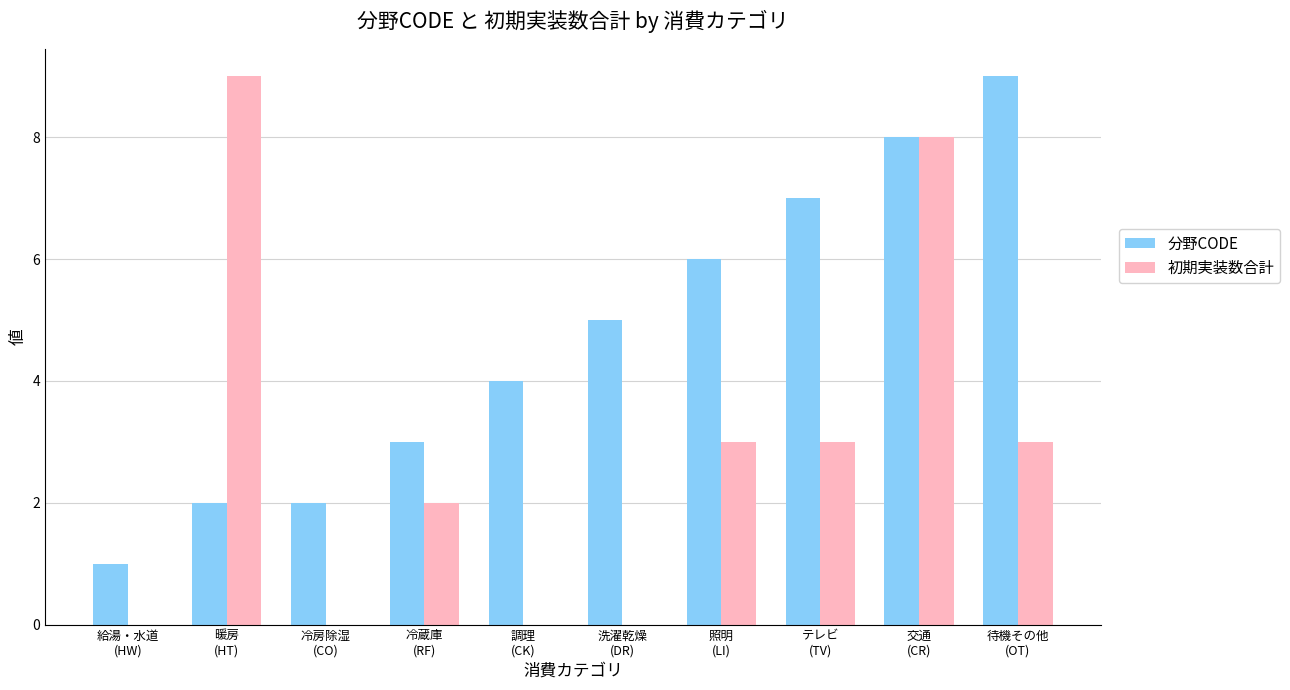

What is the total value across all series at 照明
(LI)?

9